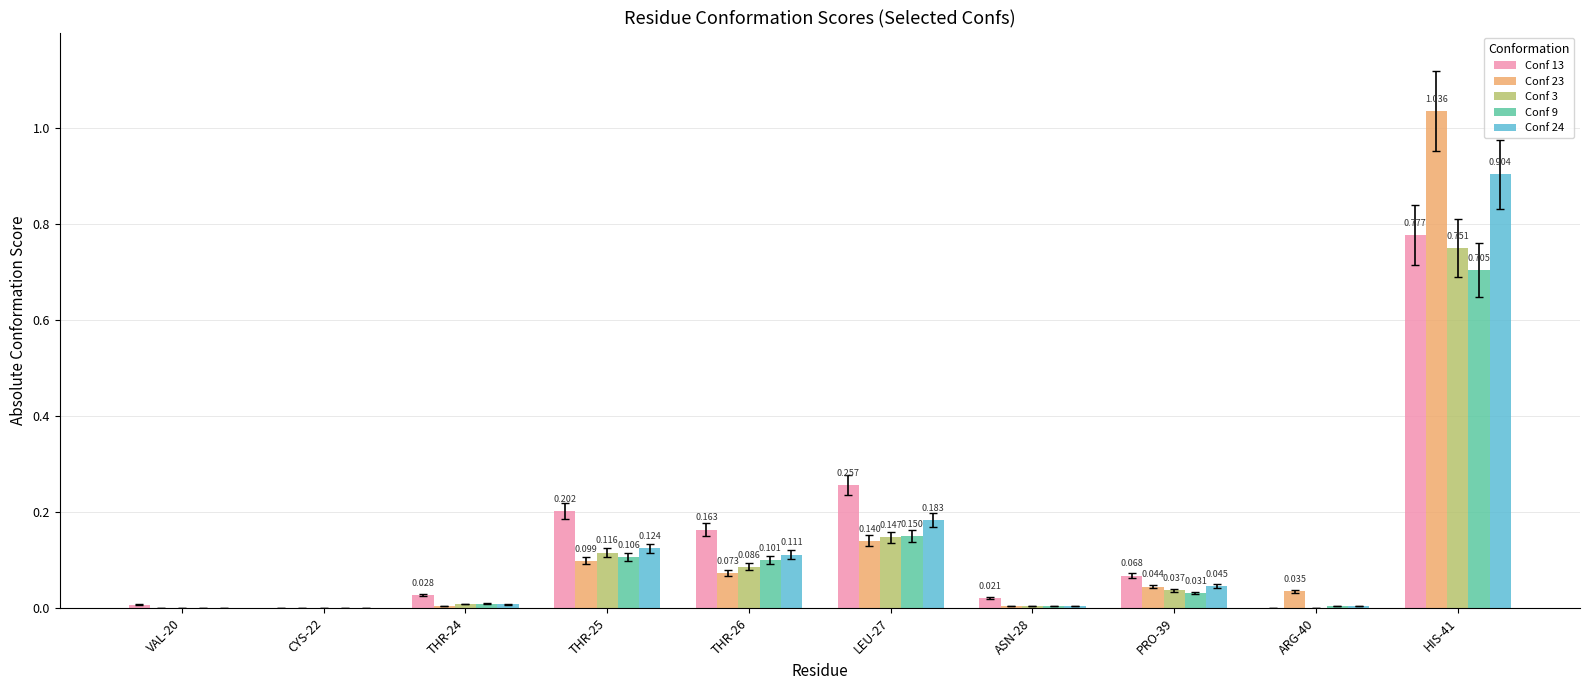

Is the value of Conf 24 at CYS-22 greater than the value of Conf 9 at THR-26?

No